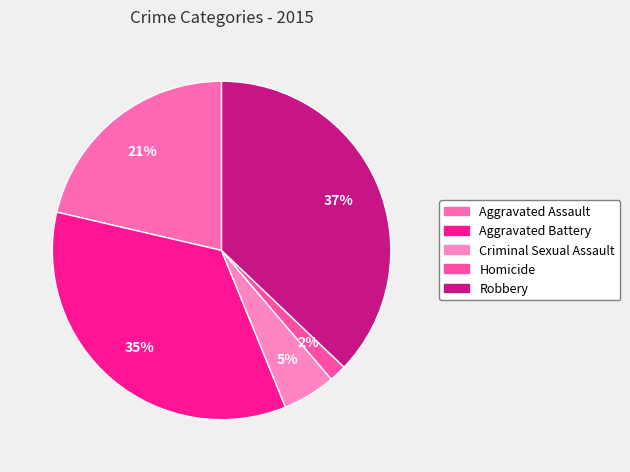

Which category has the smallest portion of the pie?

Homicide